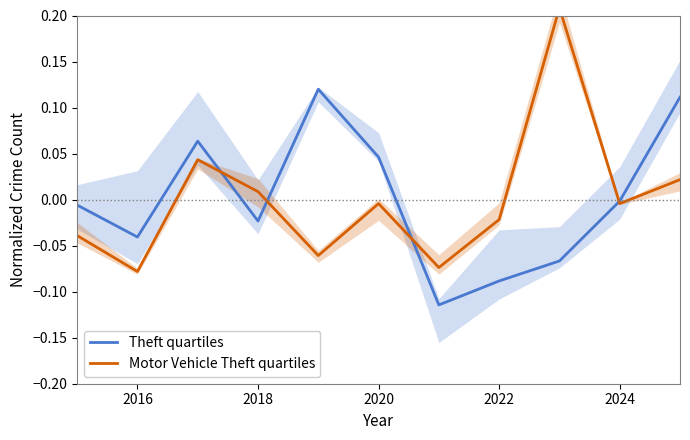

Where is Theft quartiles nearest to the value 0?

2024